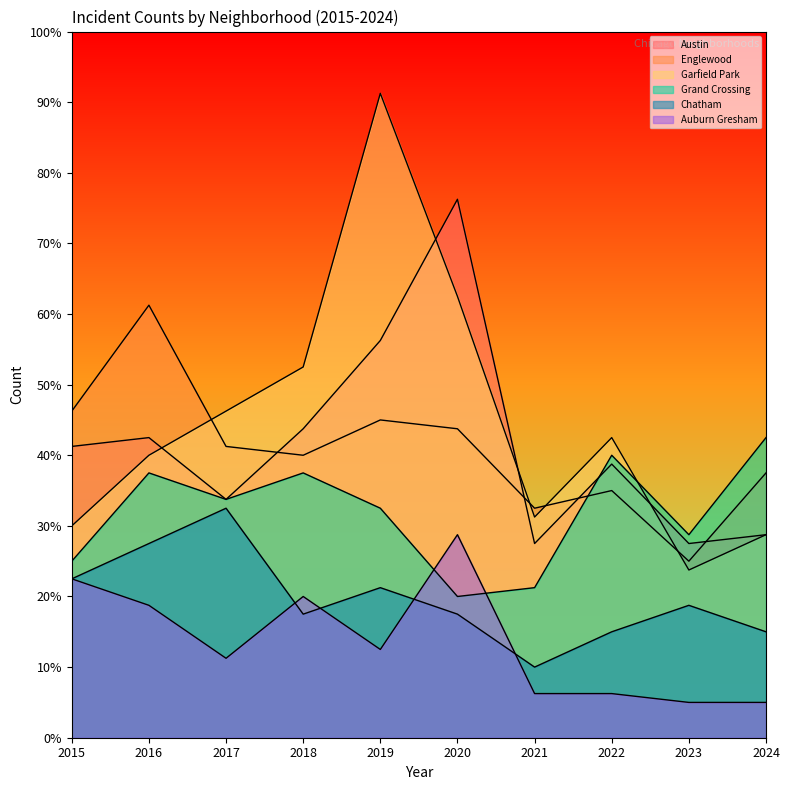

What is the difference between the maximum and minimum values in the Grand Crossing series?

22.5